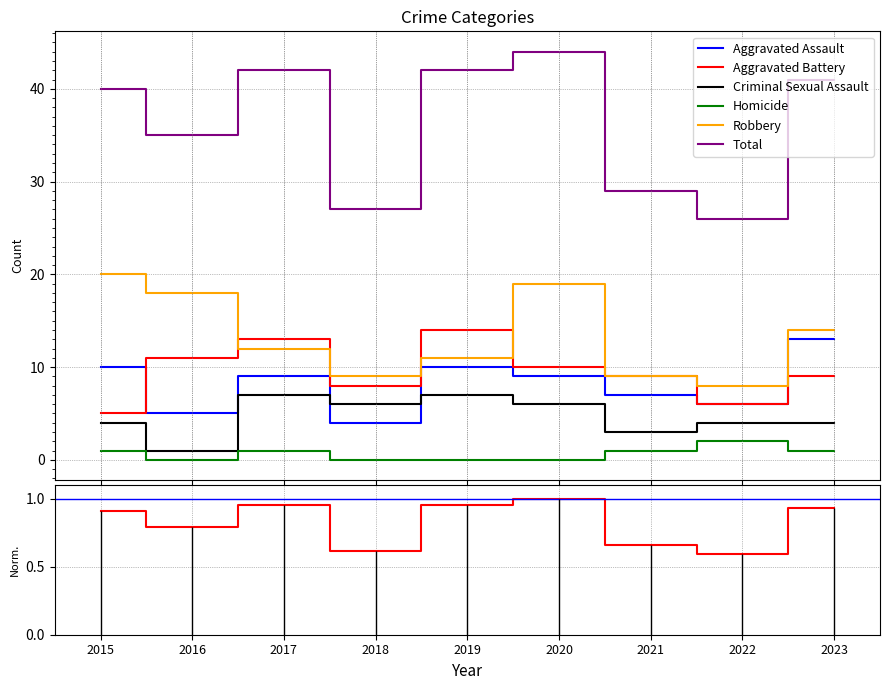

Is it true that Robbery equals 12 at 2017?

True